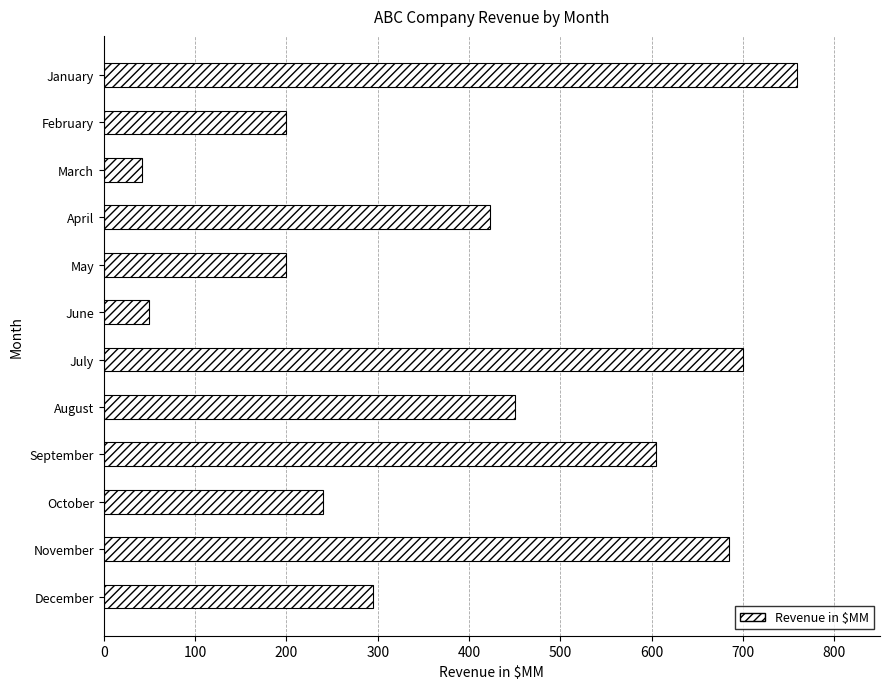

What is the sum of all values?

4649